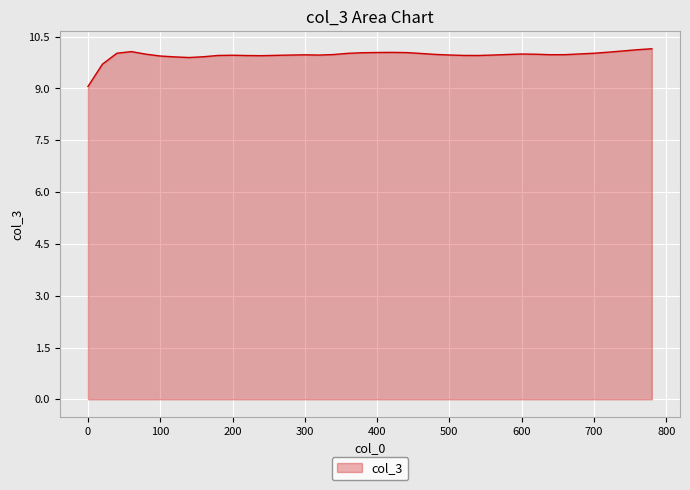

What is the minimum value shown in the chart?

9.1